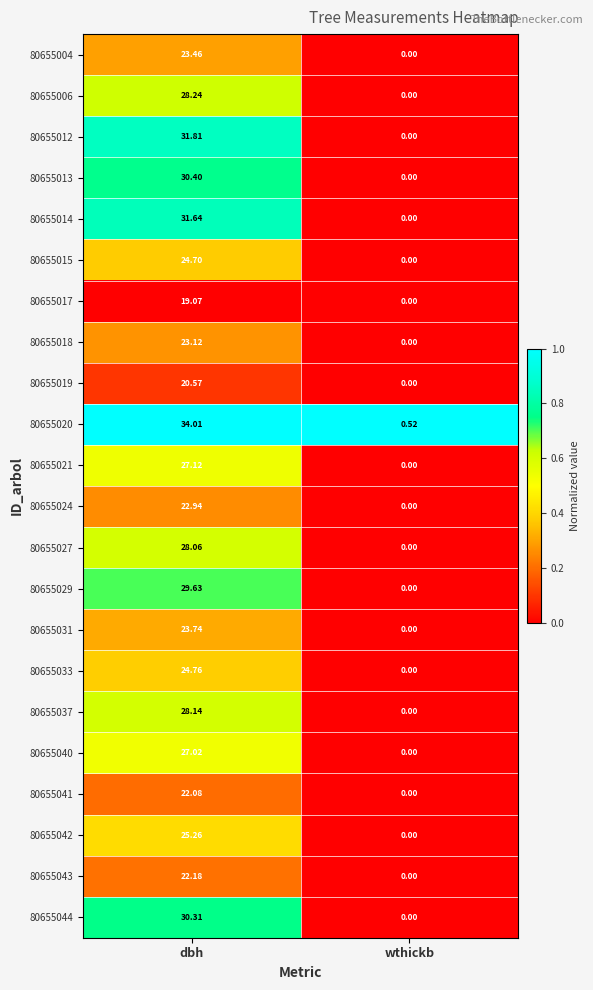

Count the number of categories in the chart.

2